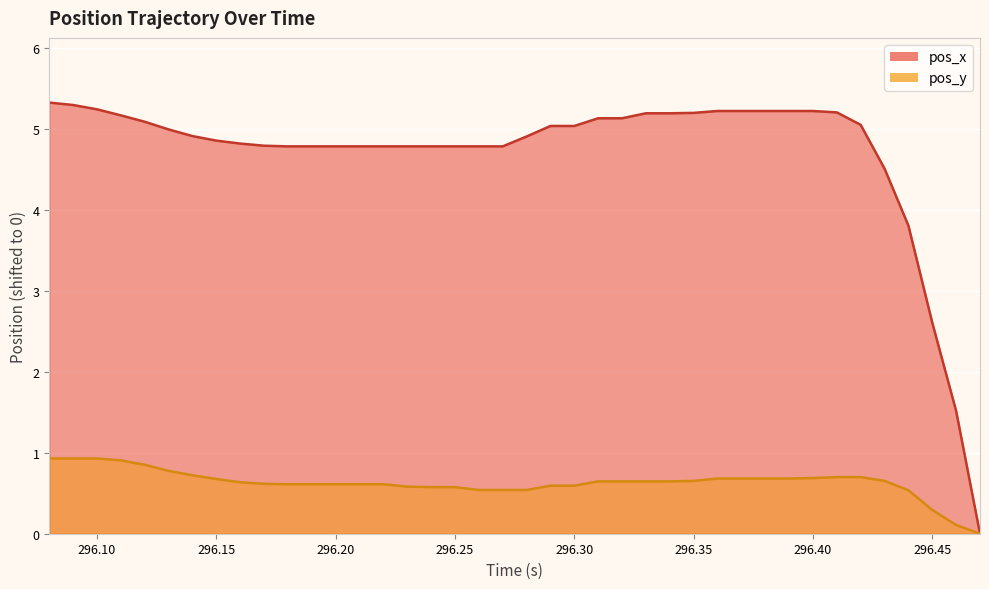

Is it true that pos_x equals 1.5 at 296.45?

False